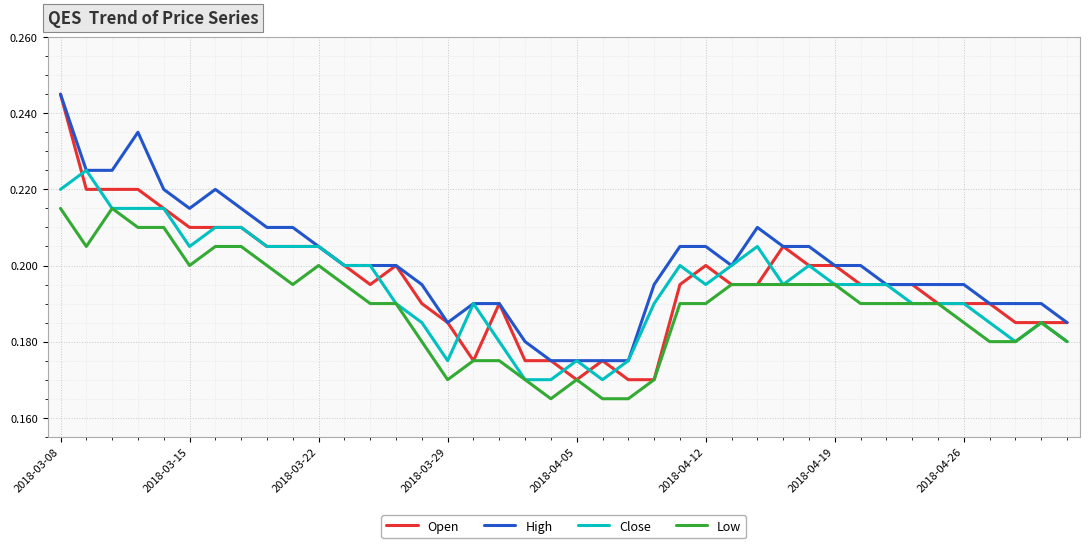

Which series has the largest total across all categories?

High